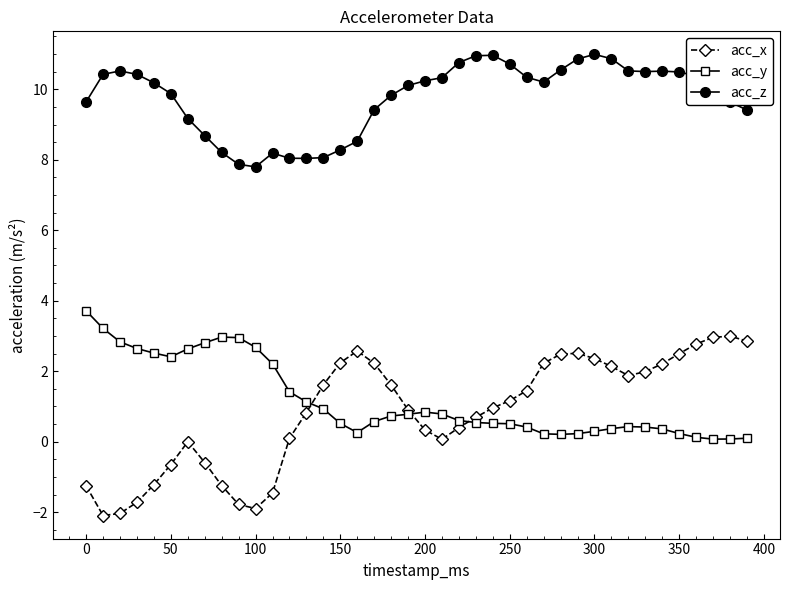

Which series has the largest total across all categories?

acc_z